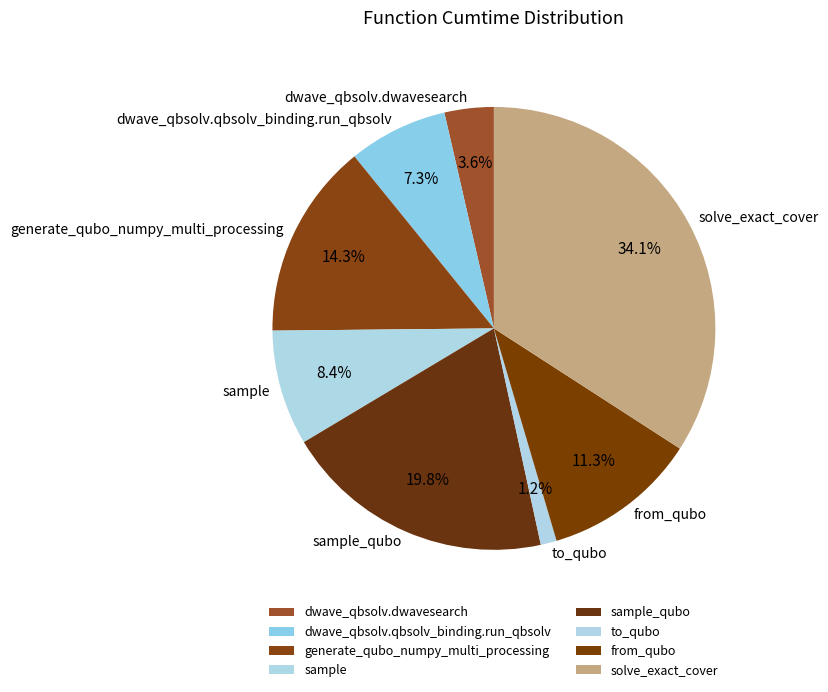

What percentage do to_qubo and dwave_qbsolv.dwavesearch together represent?

4.8%